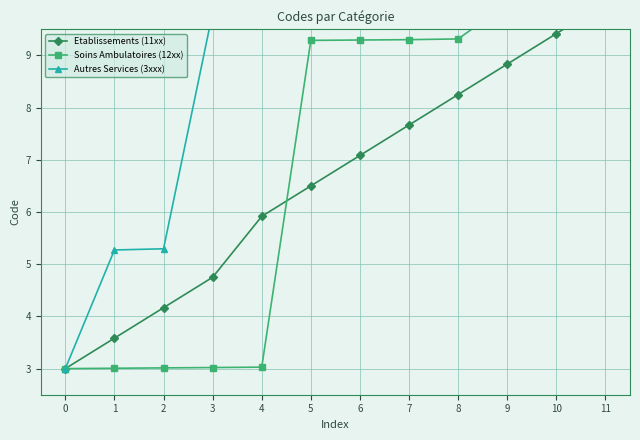

At 9, list the series in order from smallest to largest.

Etablissements (11xx), Autres Services (3xxx), Soins Ambulatoires (12xx)